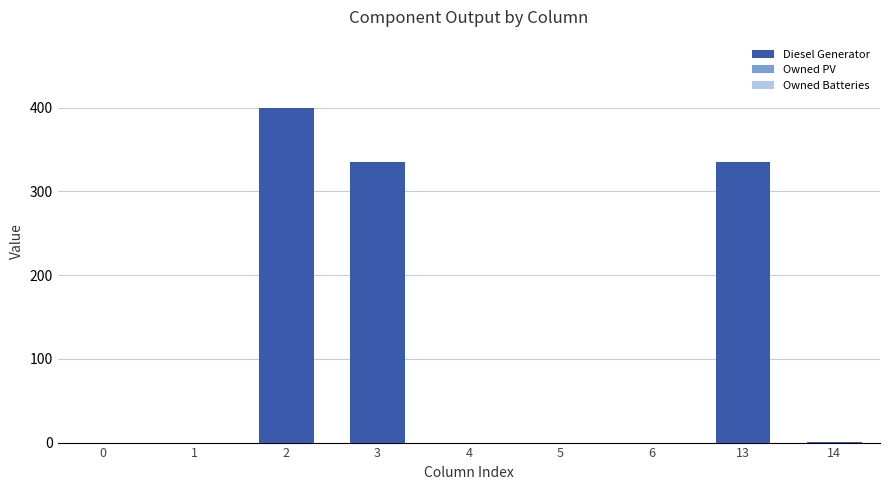

Count the number of categories in the chart.

9